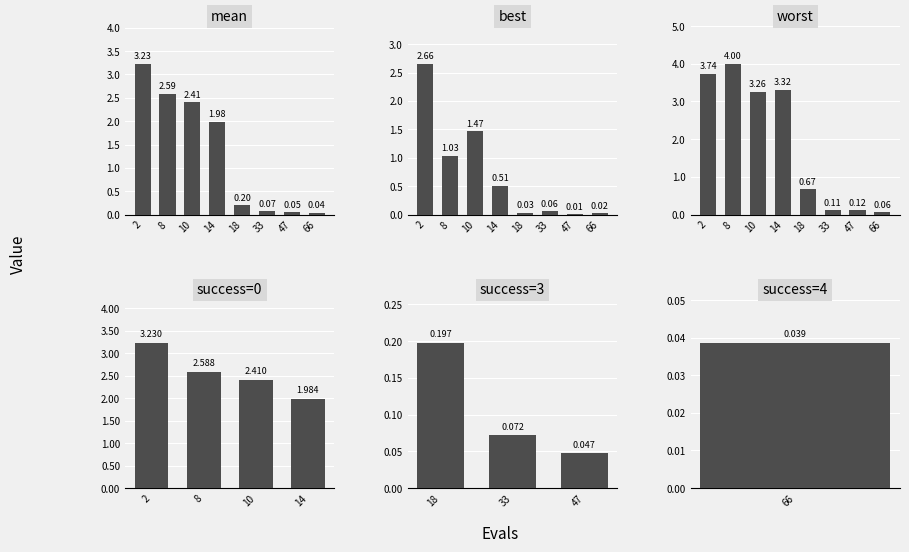

True or false: best has a value of 1.5 at 10.

True